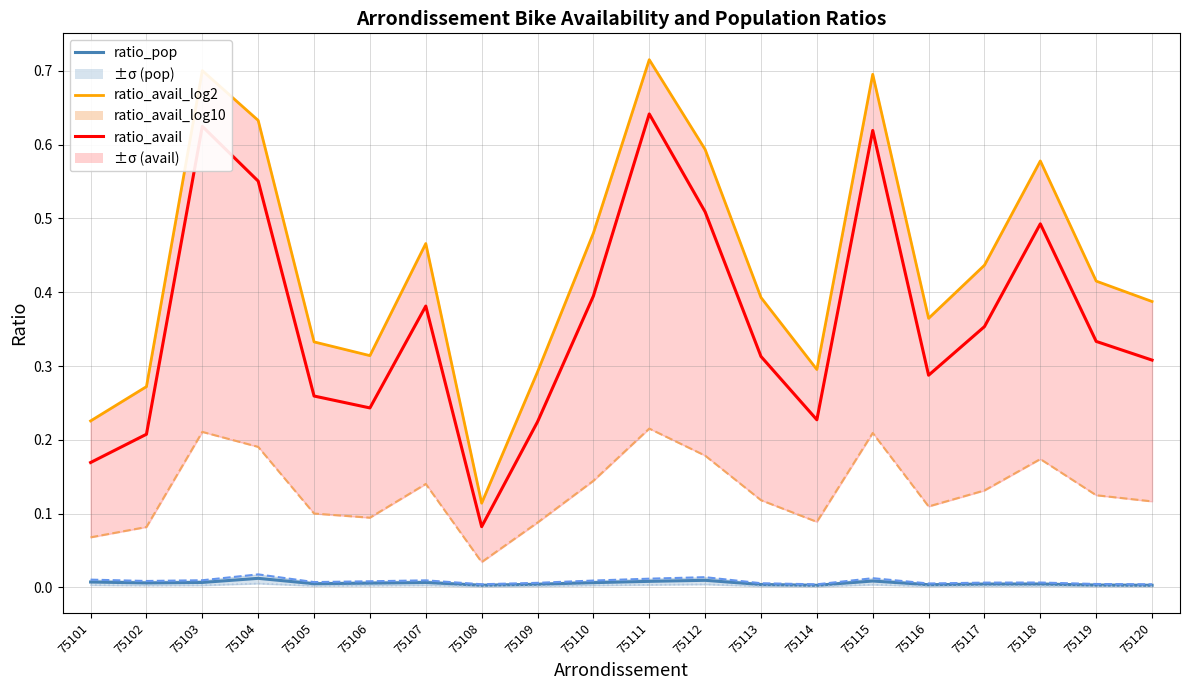

Which series changed the most between 75104 and 75107?

ratio_avail